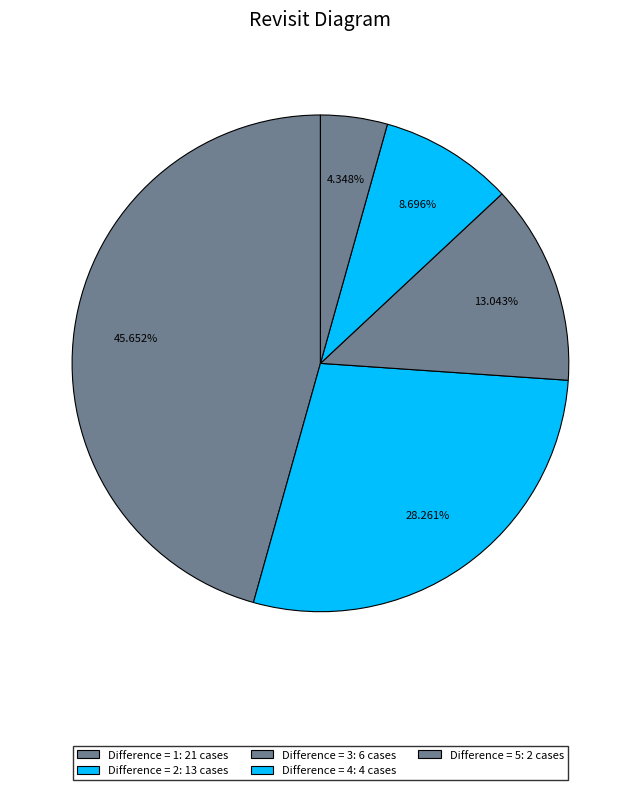

Which slice is the smallest?

Difference=5